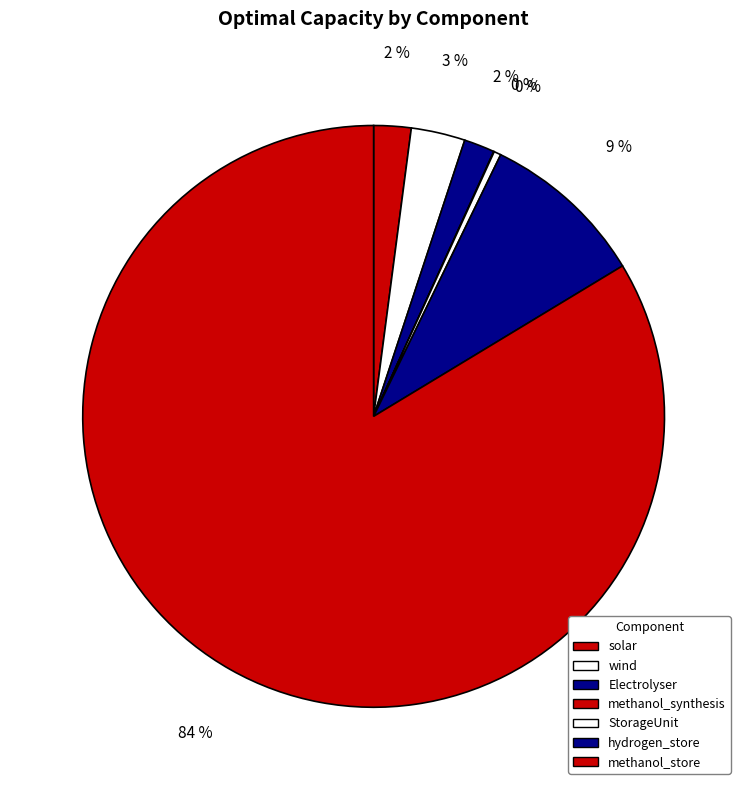

To the nearest percent, what portion does hydrogen_store represent?

9%